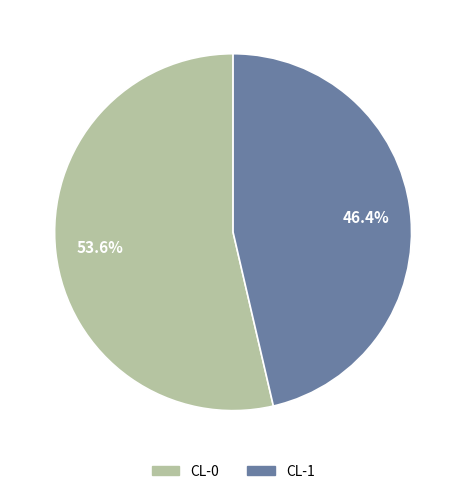

How many slices are in this pie chart?

2